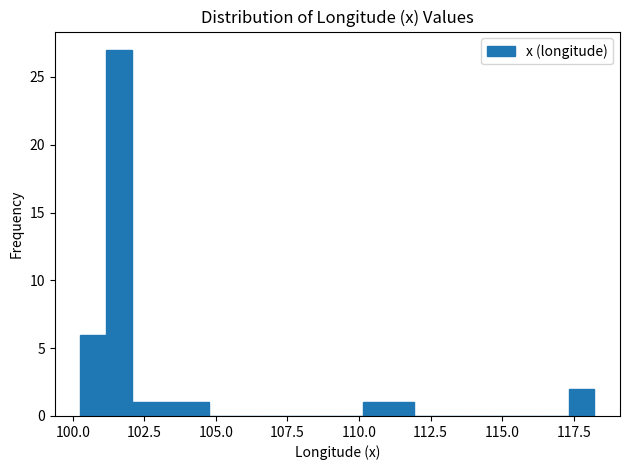

Read against the x-axis, roughly where is the centre of the tallest bar?

101.5